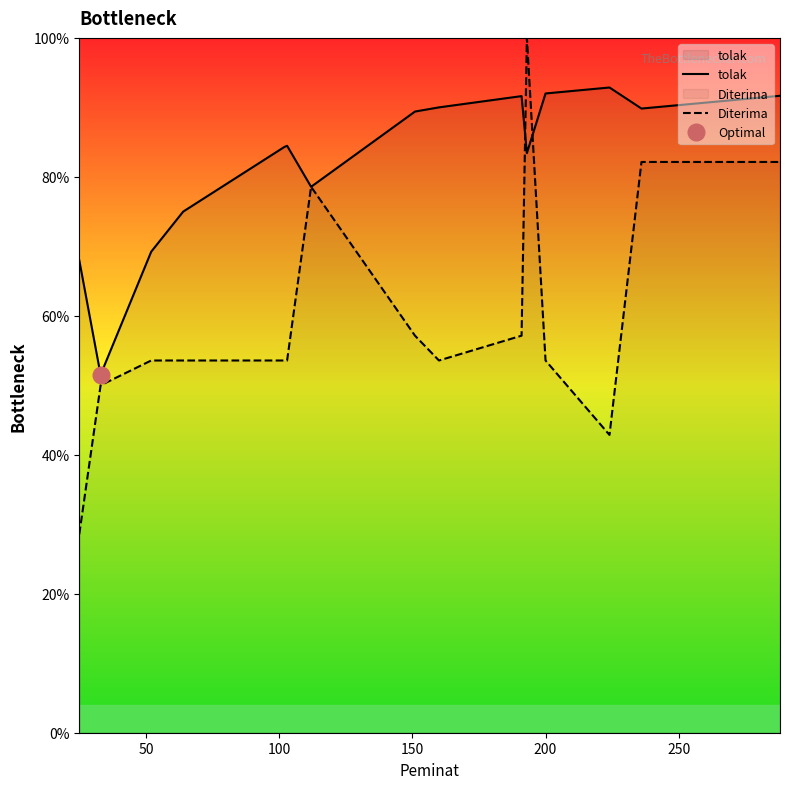

Which series has the largest total across all categories?

tolak